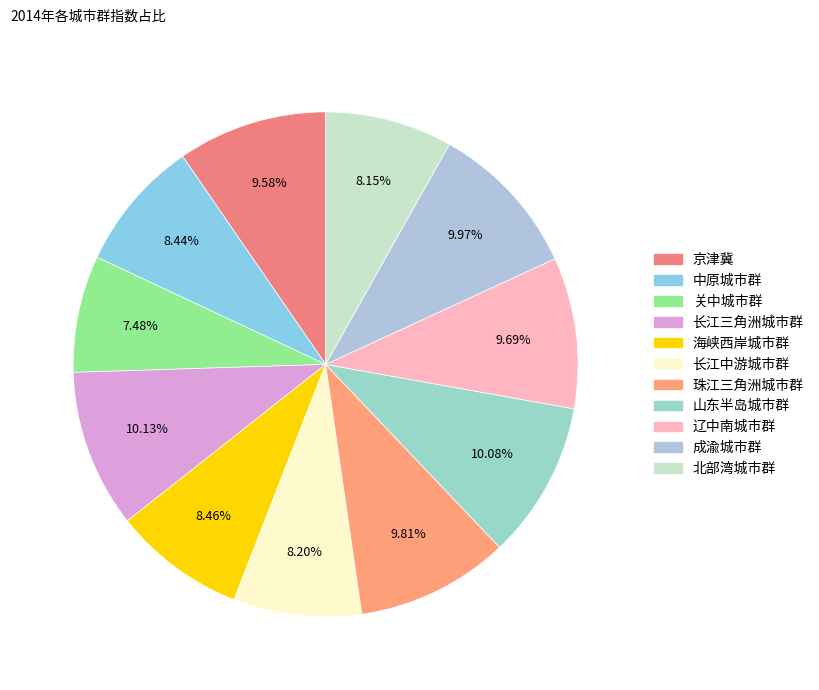

True or false: 北部湾城市群 accounts for 3% of the total.

False